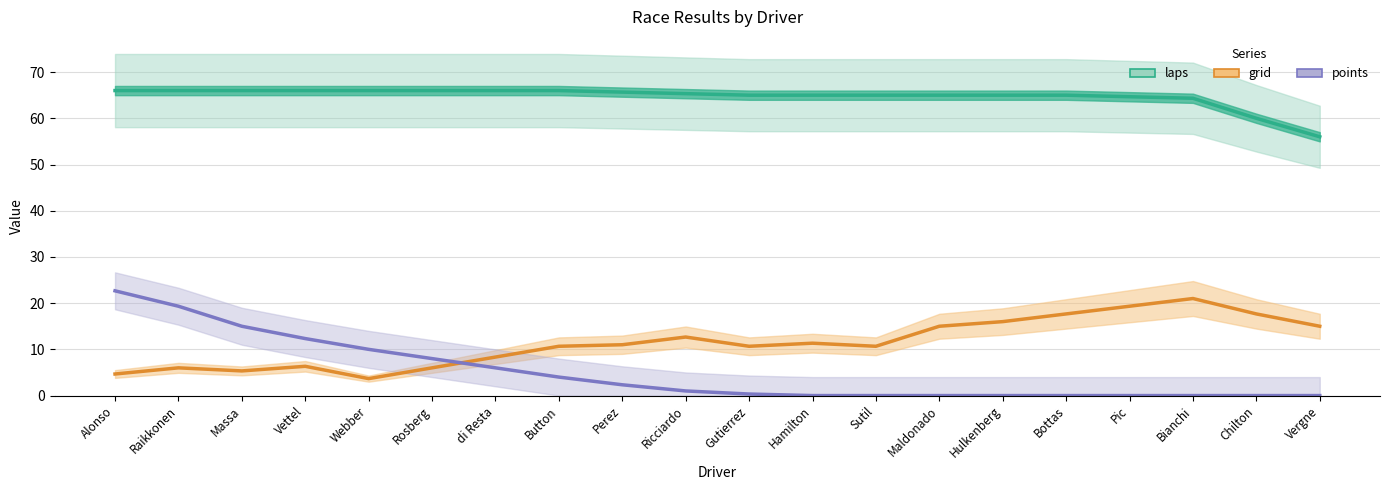

Read the grid value at Hulkenberg.

16.0